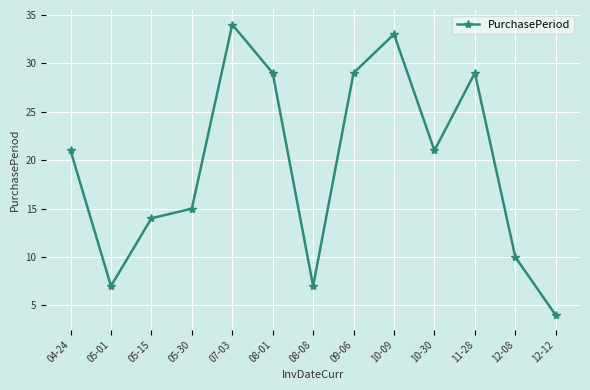

The value at 05-30 is 15. True or false?

True